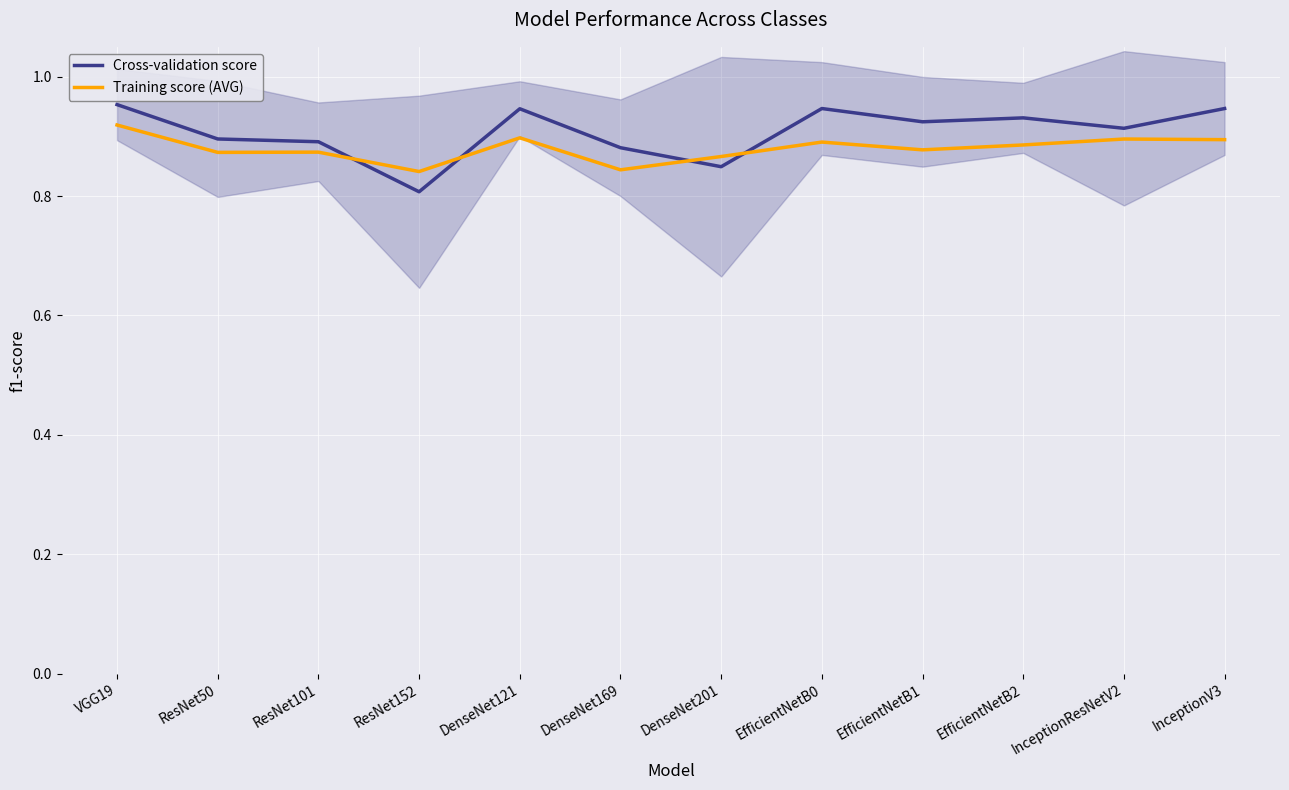

What is the difference between the maximum and minimum values in the Cross-validation score series?

0.1